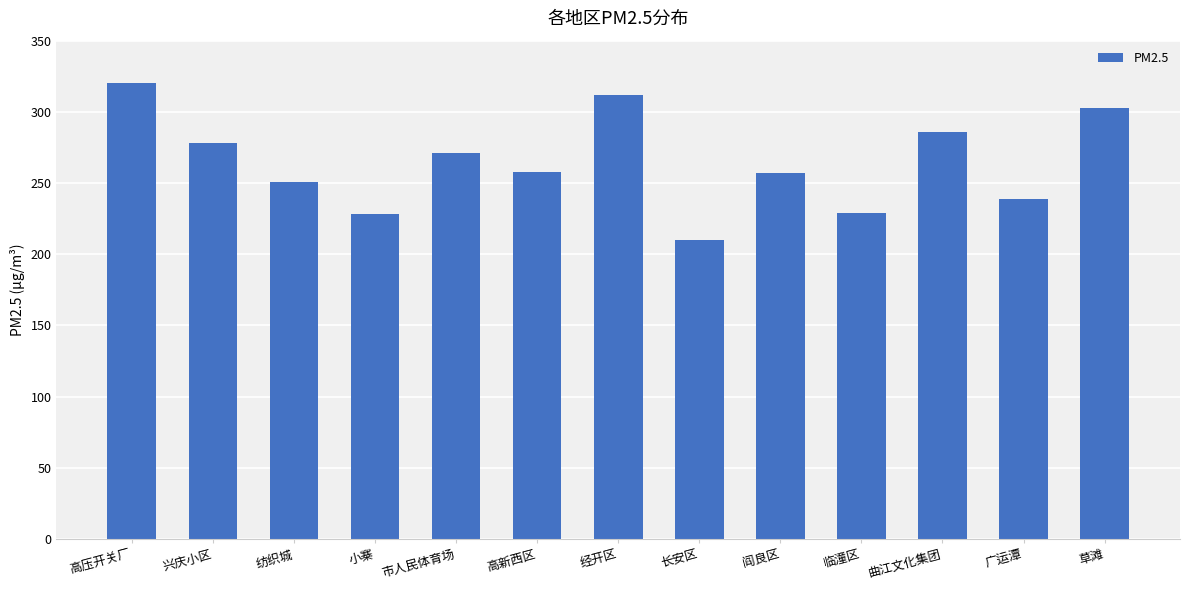

What is the change in value from 纺织城 to 广运潭?

-12